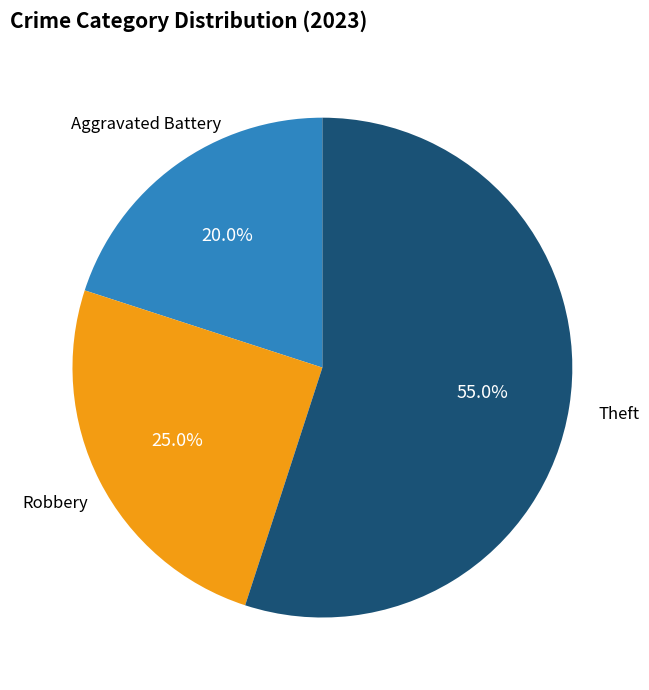

What is the smallest slice in the pie chart?

Aggravated Battery